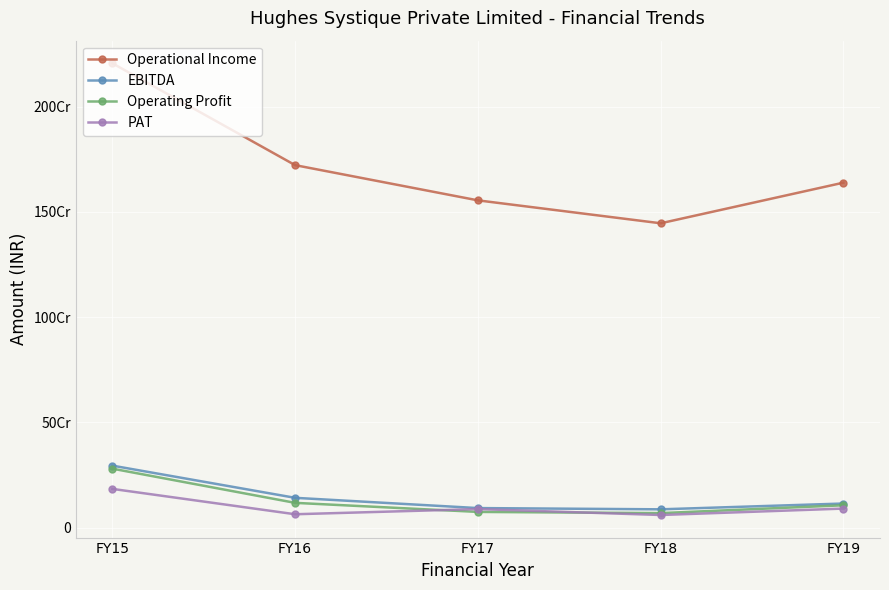

Is this an area chart (filled region under the line)?

No